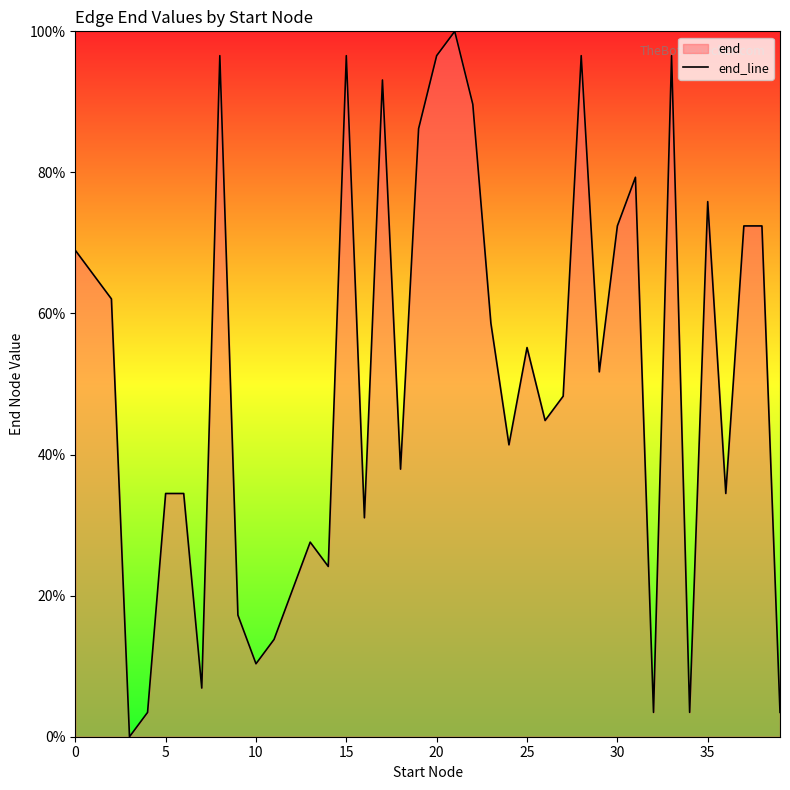

Which label corresponds to the largest value in the chart?

21